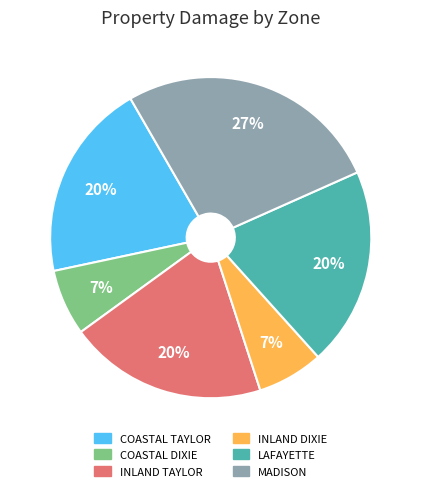

Which category has the biggest portion of the pie?

MADISON